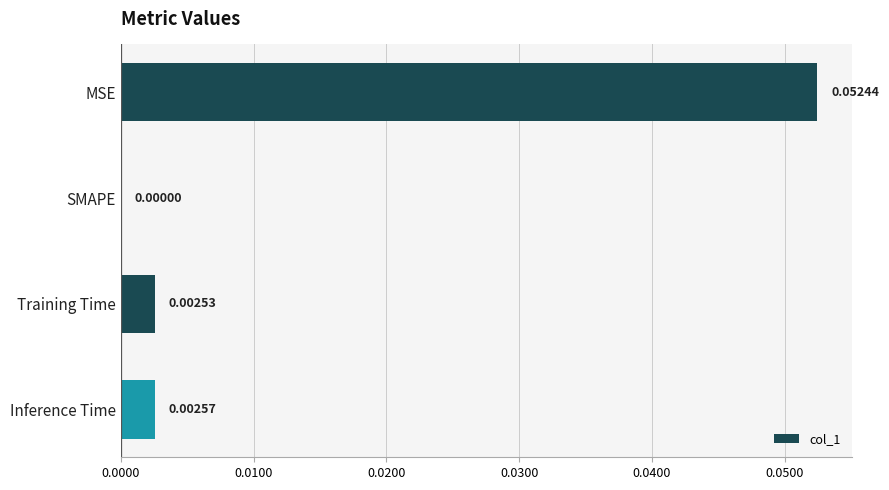

Count the number of categories in the chart.

4